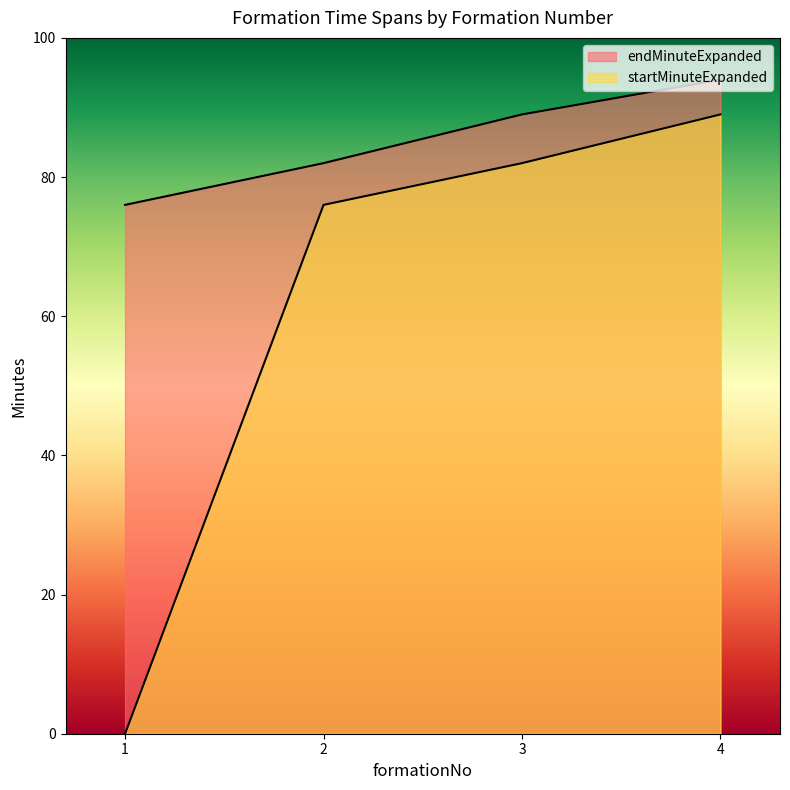

What is the value of the endMinuteExpanded point at the 4th from the left?

94